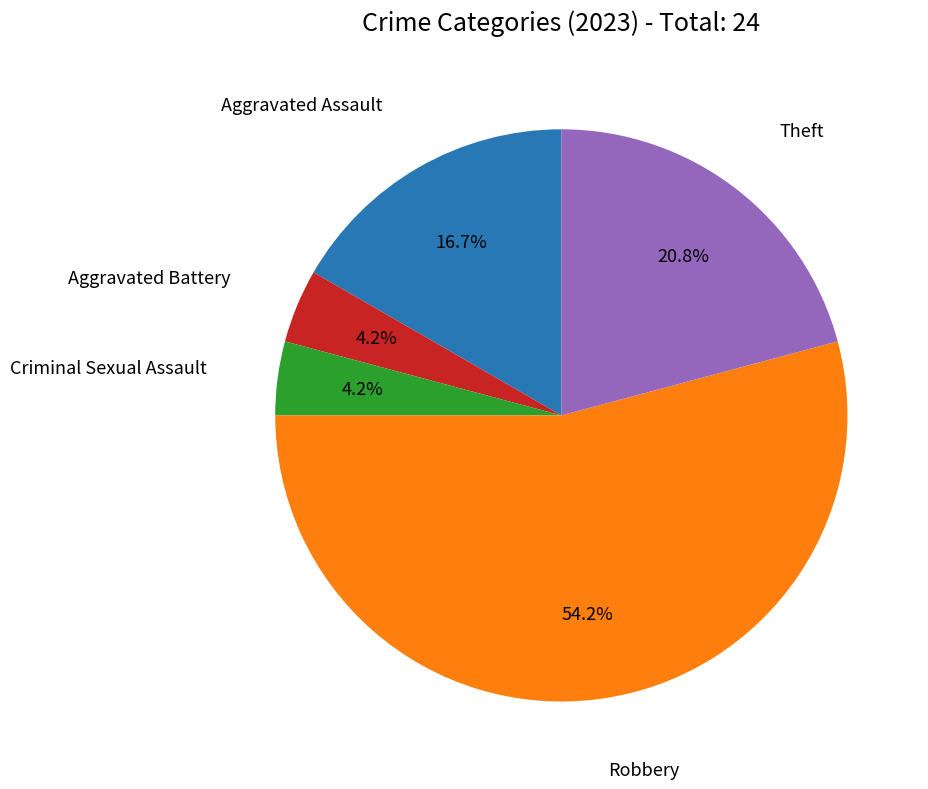

How many slices are in this pie chart?

5